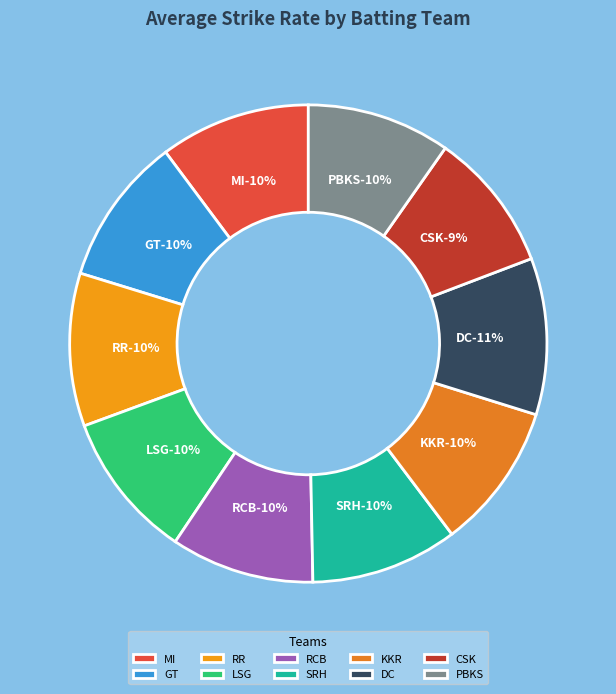

Which slice is the largest?

DC